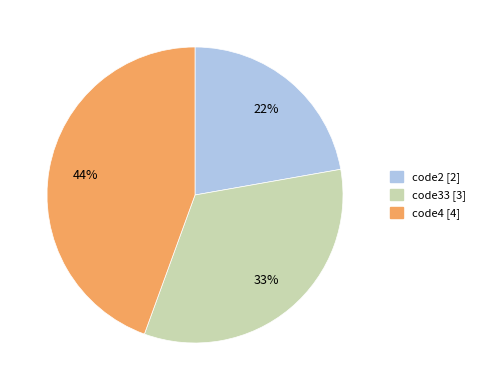

Is code4 the majority of the pie?

No